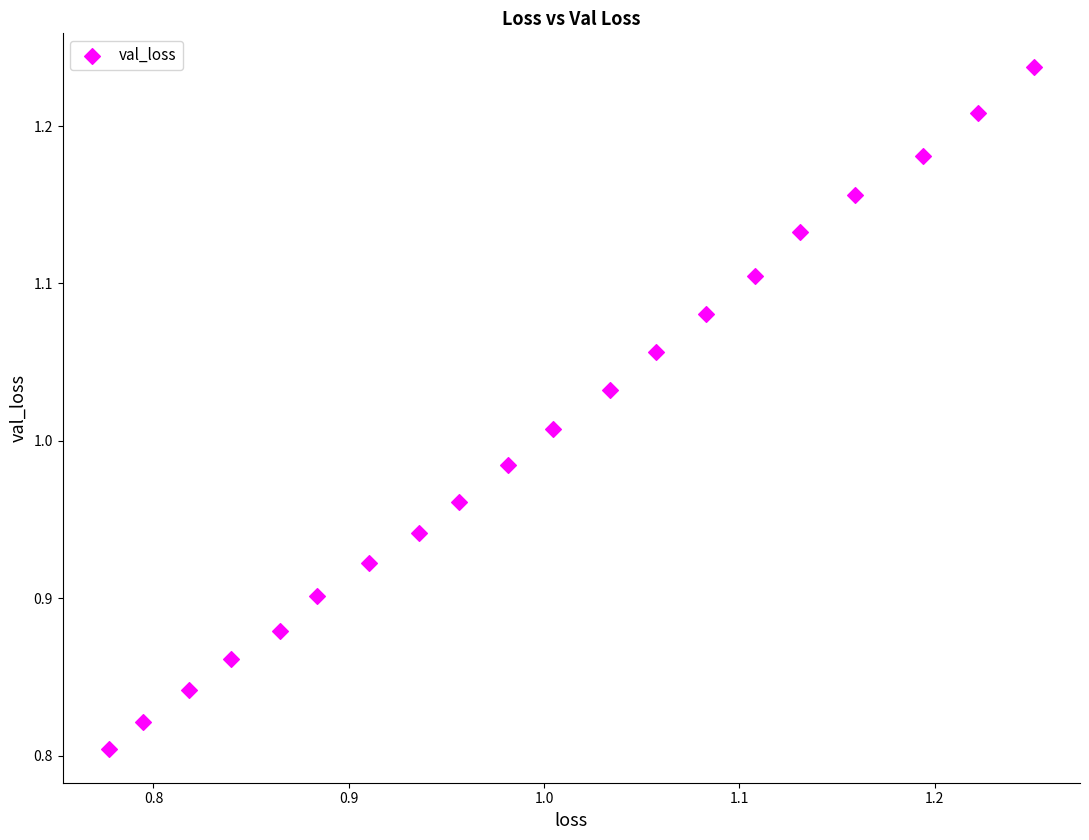

What is the range of Y values (max minus min)?

0.4